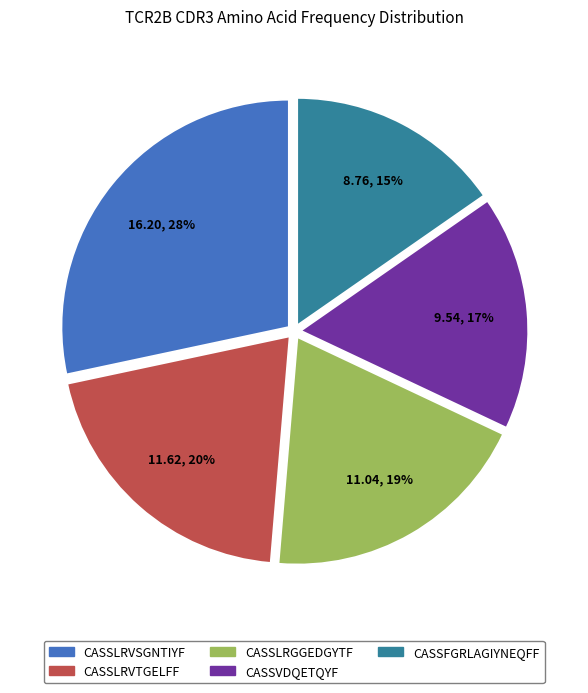

What is the ratio of the value at CASSLRVTGELFF to the value at CASSLRGGEDGYTF?

1.1